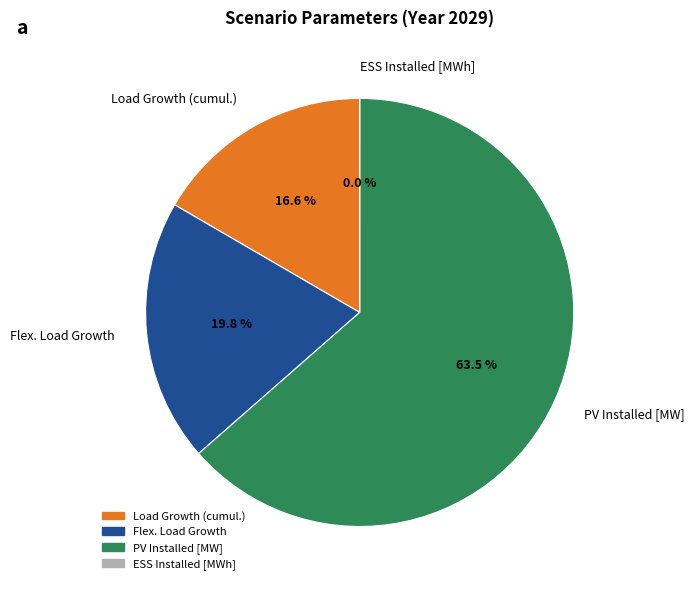

Which slice is the largest?

PV Installed [MW]